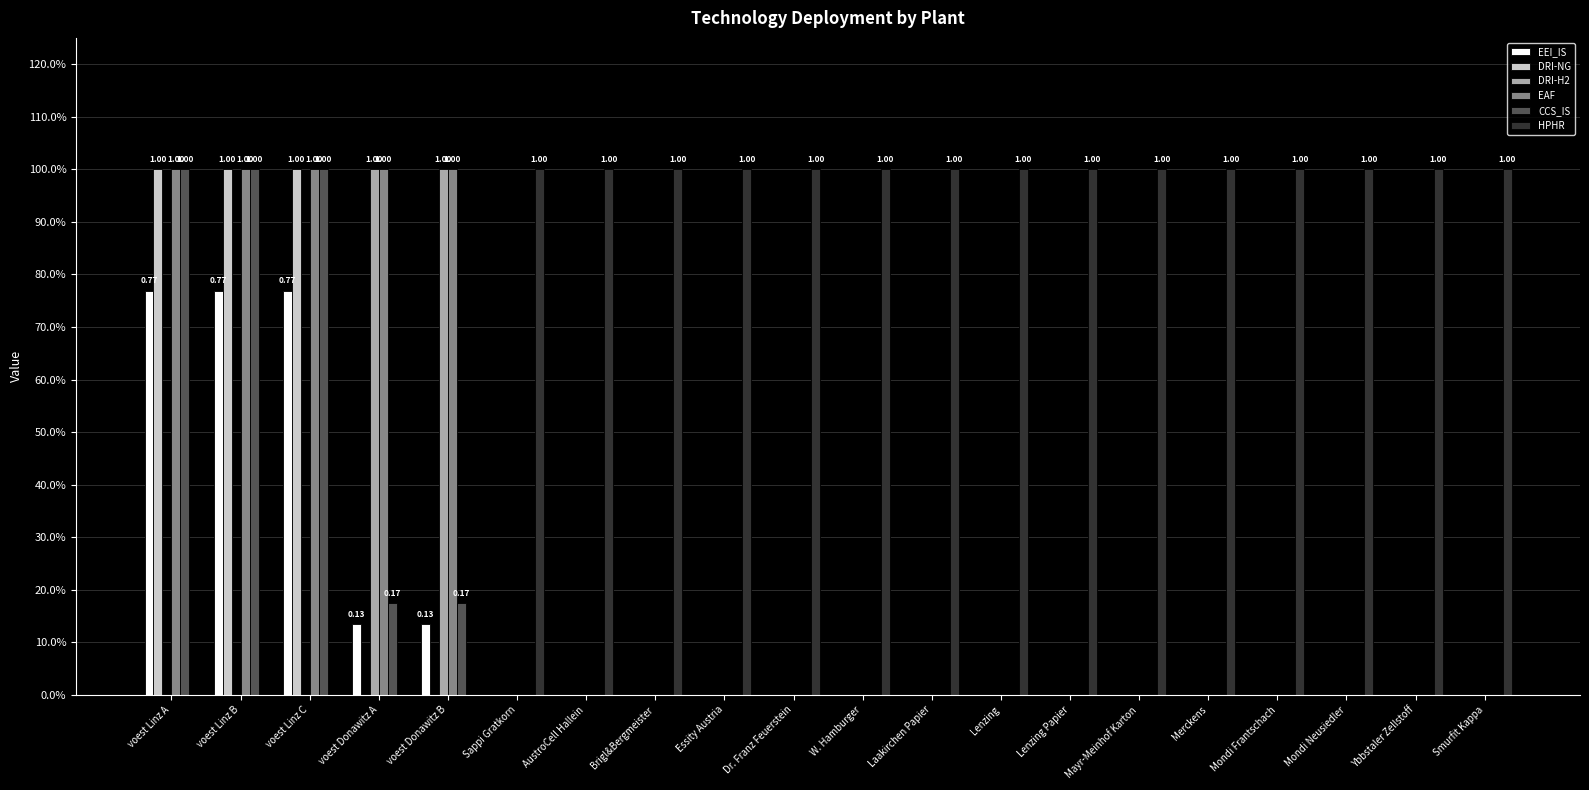

Reading left to right, extract all data points from this chart.

EEI_IS: voest Linz A=0.8	voest Linz B=0.8	voest Linz C=0.8	voest Donawitz A=0.1	voest Donawitz B=0.1	Sappi Gratkorn=0.0	AustroCell Hallein=0.0	Brigl&Bergmeister=0.0	Essity Austria=0.0	Dr. Franz Feuerstein=0.0	W. Hamburger=0.0	Laakirchen Papier=0.0	Lenzing=0.0	Lenzing Papier=0.0	Mayr-Meinhof Karton=0.0	Merckens=0.0	Mondi Frantschach=0.0	Mondi Neusiedler=0.0	Ybbstaler Zellstoff=0.0	Smurfit Kappa=0.0
DRI-NG: voest Linz A=1.0	voest Linz B=1.0	voest Linz C=1.0	voest Donawitz A=0.0	voest Donawitz B=0.0	Sappi Gratkorn=0.0	AustroCell Hallein=0.0	Brigl&Bergmeister=0.0	Essity Austria=0.0	Dr. Franz Feuerstein=0.0	W. Hamburger=0.0	Laakirchen Papier=0.0	Lenzing=0.0	Lenzing Papier=0.0	Mayr-Meinhof Karton=0.0	Merckens=0.0	Mondi Frantschach=0.0	Mondi Neusiedler=0.0	Ybbstaler Zellstoff=0.0	Smurfit Kappa=0.0
DRI-H2: voest Linz A=0.0	voest Linz B=0.0	voest Linz C=0.0	voest Donawitz A=1.0	voest Donawitz B=1.0	Sappi Gratkorn=0.0	AustroCell Hallein=0.0	Brigl&Bergmeister=0.0	Essity Austria=0.0	Dr. Franz Feuerstein=0.0	W. Hamburger=0.0	Laakirchen Papier=0.0	Lenzing=0.0	Lenzing Papier=0.0	Mayr-Meinhof Karton=0.0	Merckens=0.0	Mondi Frantschach=0.0	Mondi Neusiedler=0.0	Ybbstaler Zellstoff=0.0	Smurfit Kappa=0.0
EAF: voest Linz A=1.0	voest Linz B=1.0	voest Linz C=1.0	voest Donawitz A=1.0	voest Donawitz B=1.0	Sappi Gratkorn=0.0	AustroCell Hallein=0.0	Brigl&Bergmeister=0.0	Essity Austria=0.0	Dr. Franz Feuerstein=0.0	W. Hamburger=0.0	Laakirchen Papier=0.0	Lenzing=0.0	Lenzing Papier=0.0	Mayr-Meinhof Karton=0.0	Merckens=0.0	Mondi Frantschach=0.0	Mondi Neusiedler=0.0	Ybbstaler Zellstoff=0.0	Smurfit Kappa=0.0
CCS_IS: voest Linz A=1.0	voest Linz B=1.0	voest Linz C=1.0	voest Donawitz A=0.2	voest Donawitz B=0.2	Sappi Gratkorn=0.0	AustroCell Hallein=0.0	Brigl&Bergmeister=0.0	Essity Austria=0.0	Dr. Franz Feuerstein=0.0	W. Hamburger=0.0	Laakirchen Papier=0.0	Lenzing=0.0	Lenzing Papier=0.0	Mayr-Meinhof Karton=0.0	Merckens=0.0	Mondi Frantschach=0.0	Mondi Neusiedler=0.0	Ybbstaler Zellstoff=0.0	Smurfit Kappa=0.0
HPHR: voest Linz A=0.0	voest Linz B=0.0	voest Linz C=0.0	voest Donawitz A=0.0	voest Donawitz B=0.0	Sappi Gratkorn=1.0	AustroCell Hallein=1.0	Brigl&Bergmeister=1.0	Essity Austria=1.0	Dr. Franz Feuerstein=1.0	W. Hamburger=1.0	Laakirchen Papier=1.0	Lenzing=1.0	Lenzing Papier=1.0	Mayr-Meinhof Karton=1.0	Merckens=1.0	Mondi Frantschach=1.0	Mondi Neusiedler=1.0	Ybbstaler Zellstoff=1.0	Smurfit Kappa=1.0